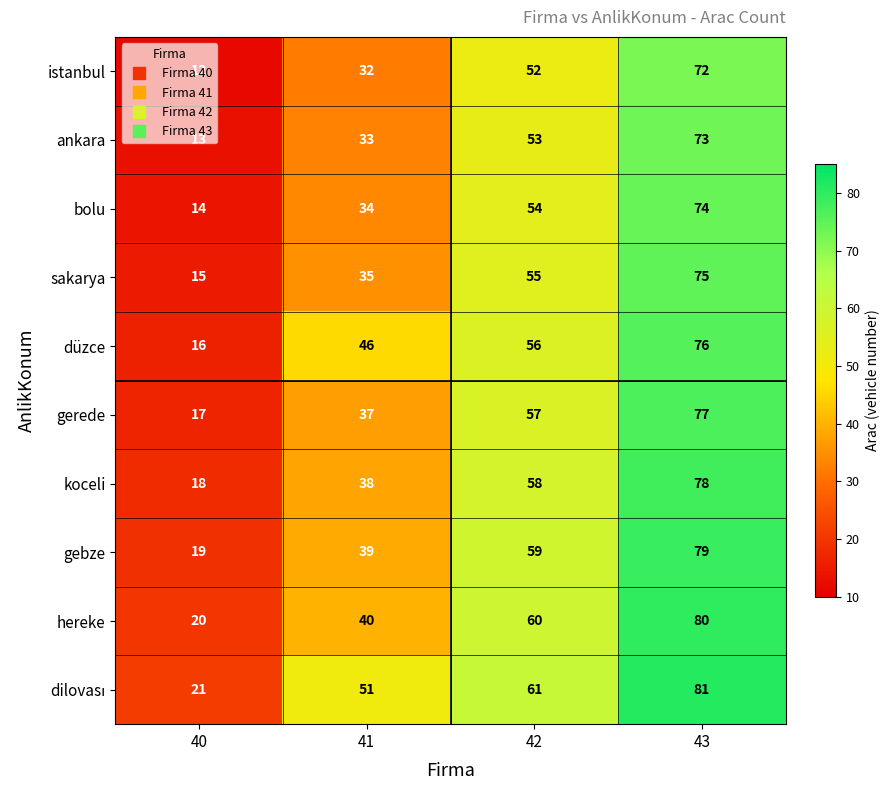

At which category is the sum across all series the highest?

43